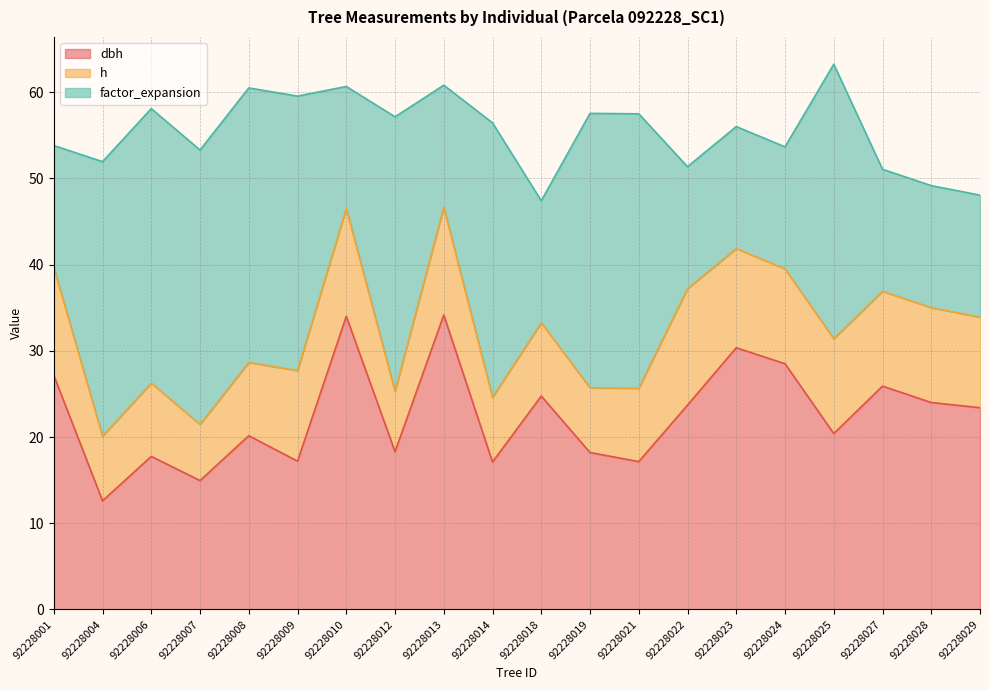

At which category does the chart reach its minimum across all series?

92228007